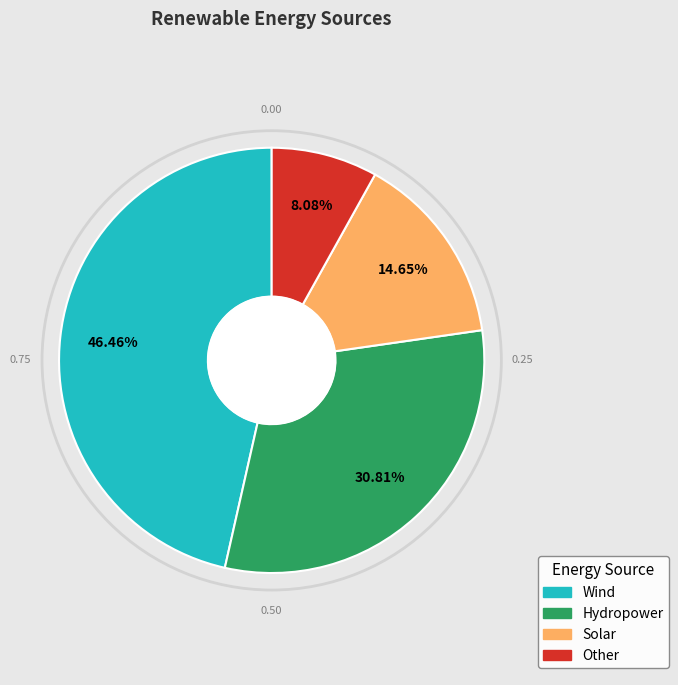

Is there a majority slice in this chart?

No